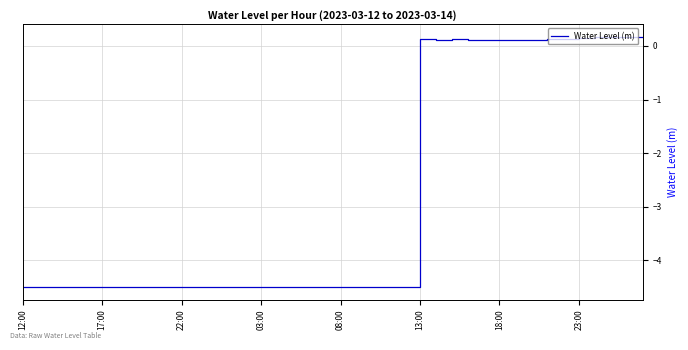

What is the minimum value shown in the chart?

-4.5